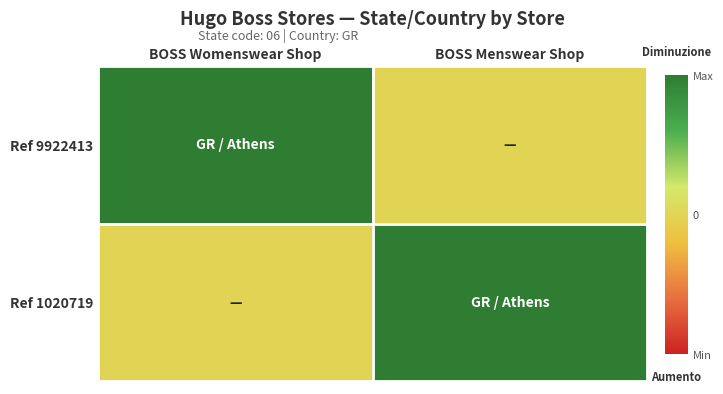

At how many categories does at least one series exceed 4?

2